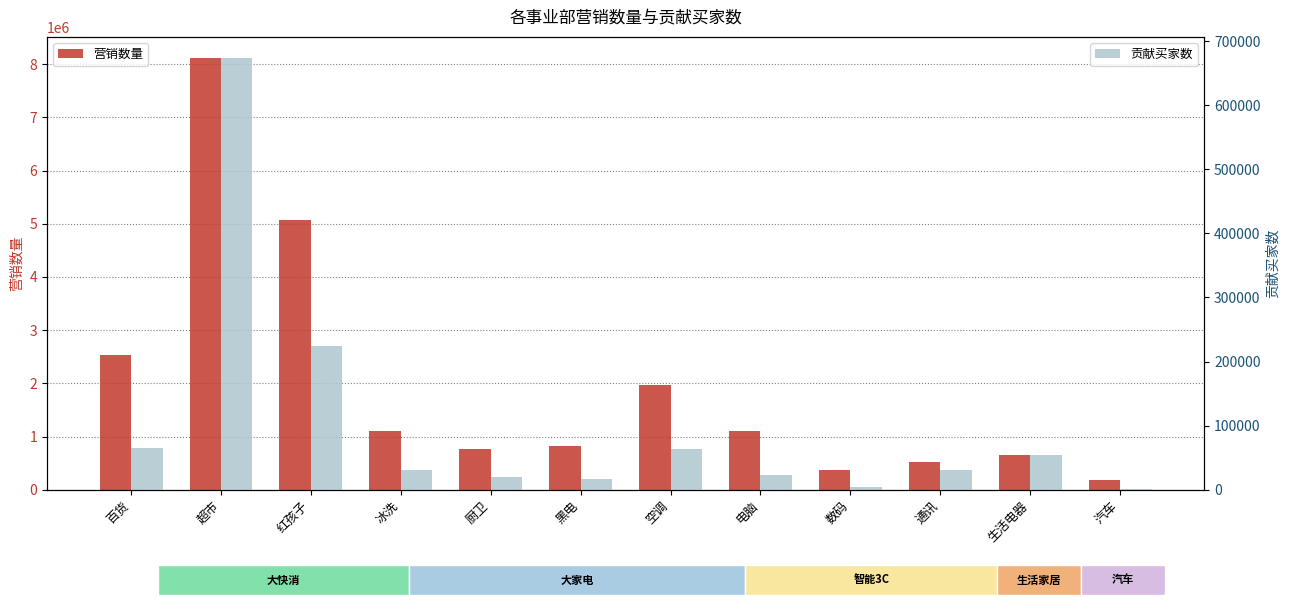

Which series has the largest total across all categories?

营销数量